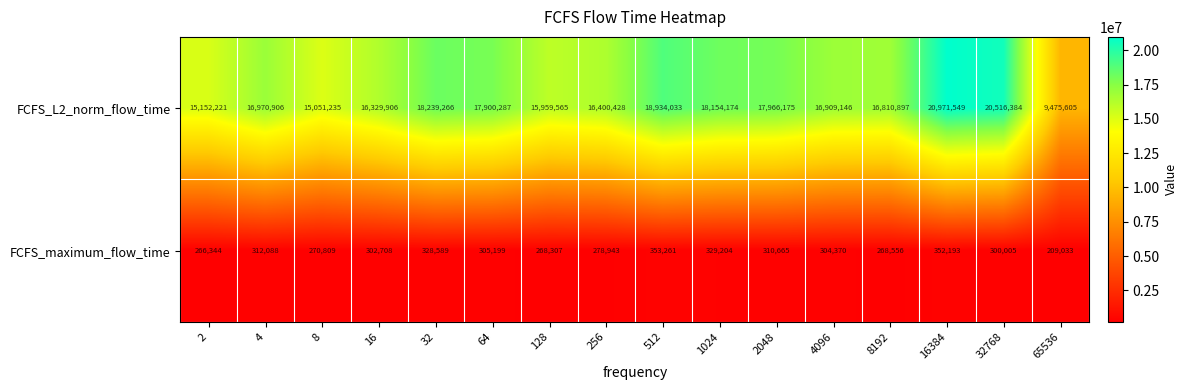

What is the sum of the FCFS_maximum_flow_time values at 4096 and 8?

575179